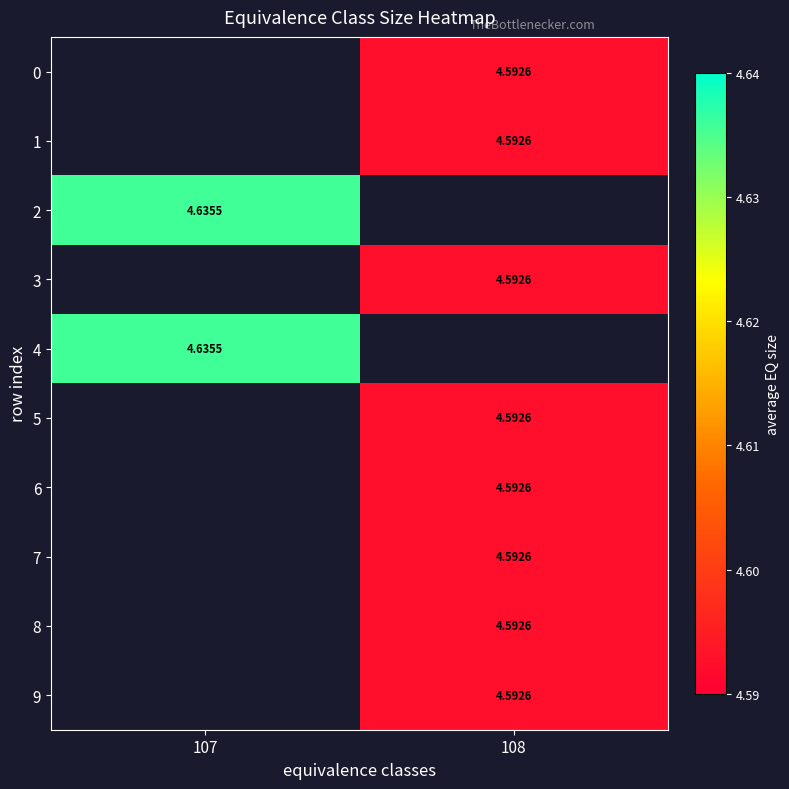

Count the number of categories in the chart.

2